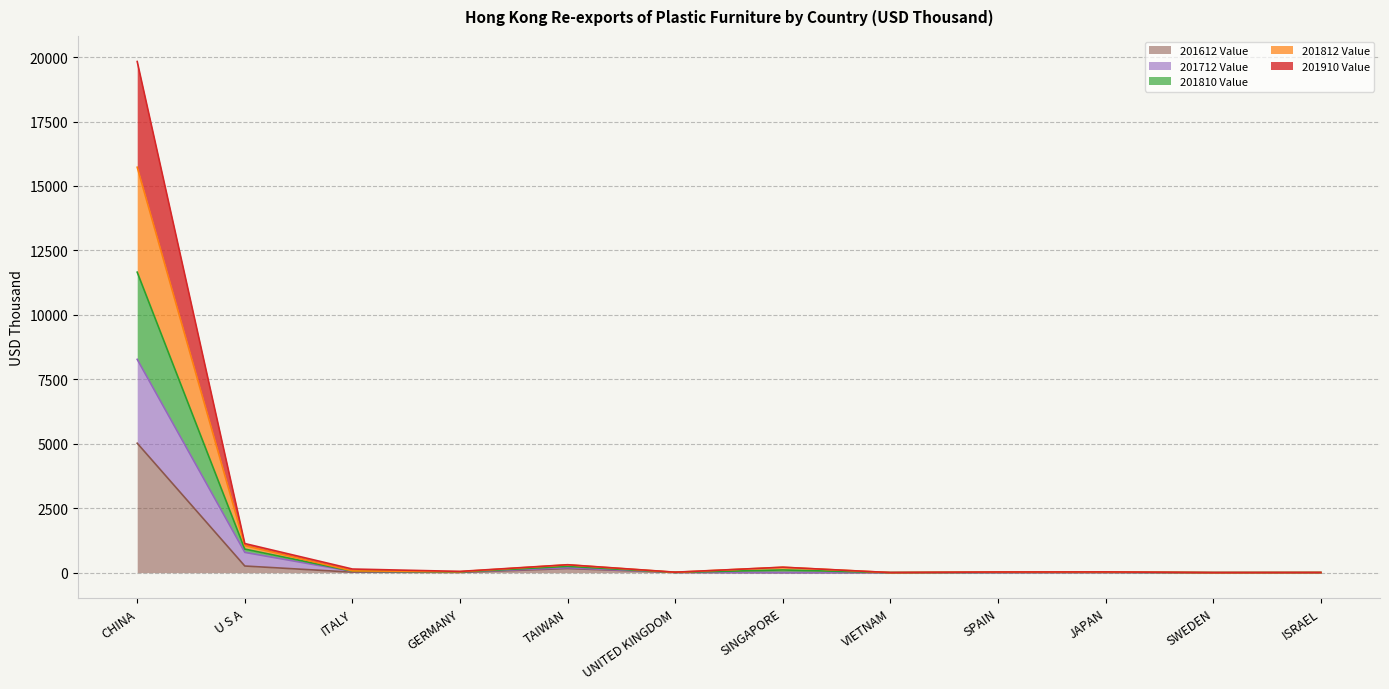

At which category is the sum across all series the highest?

CHINA